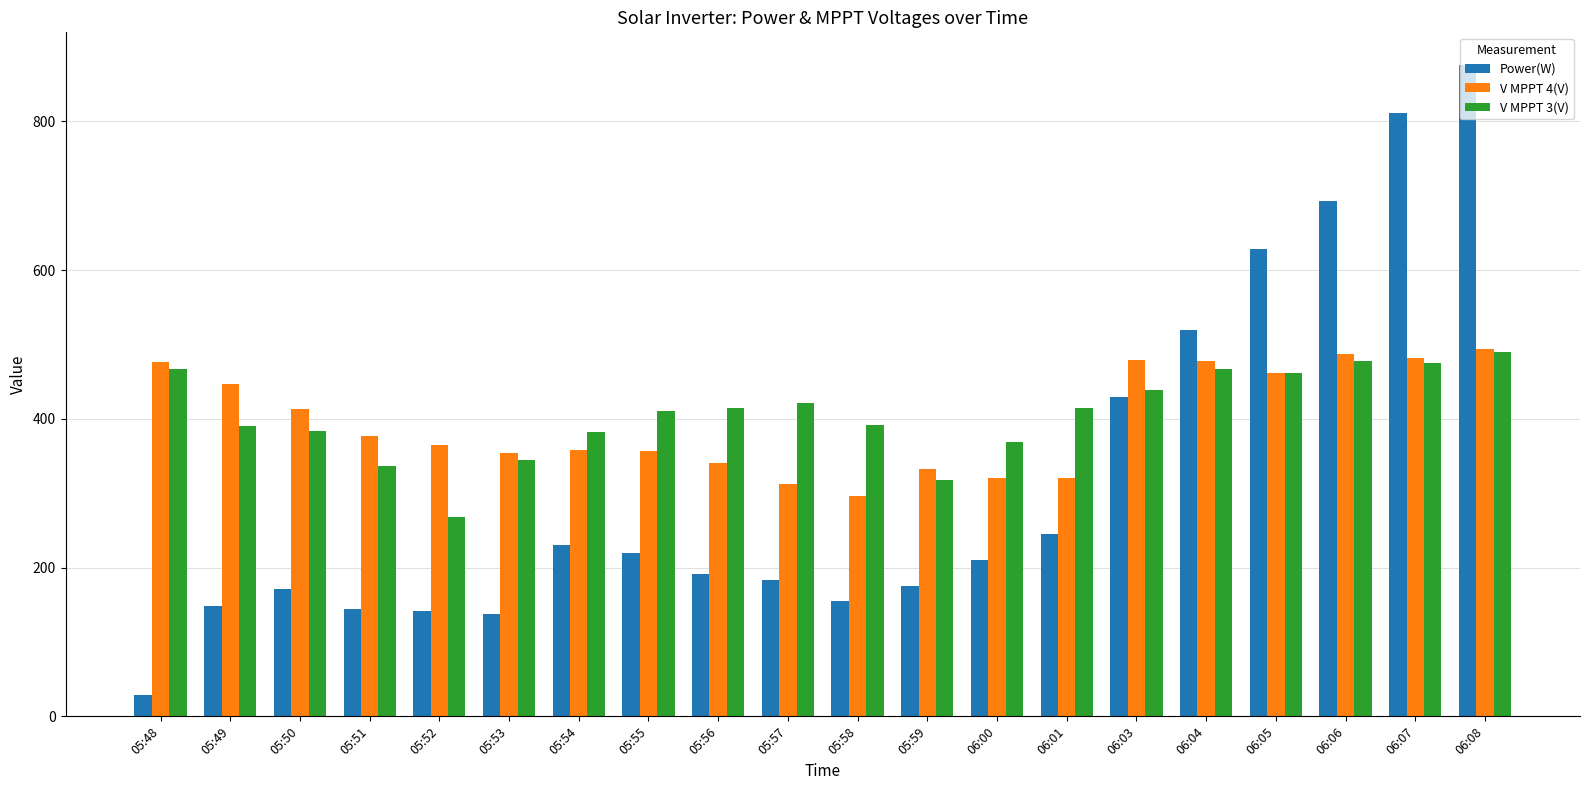

What is the difference between the Power(W) values at 05:54 and 06:05?

398.0